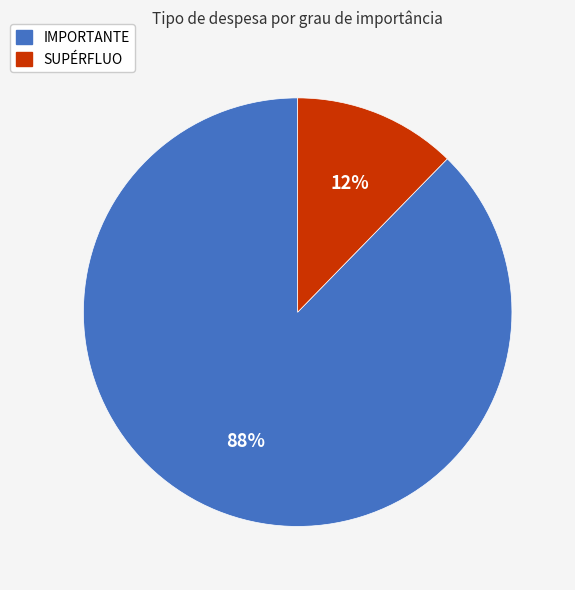

Which slice represents more than half of the pie?

IMPORTANTE